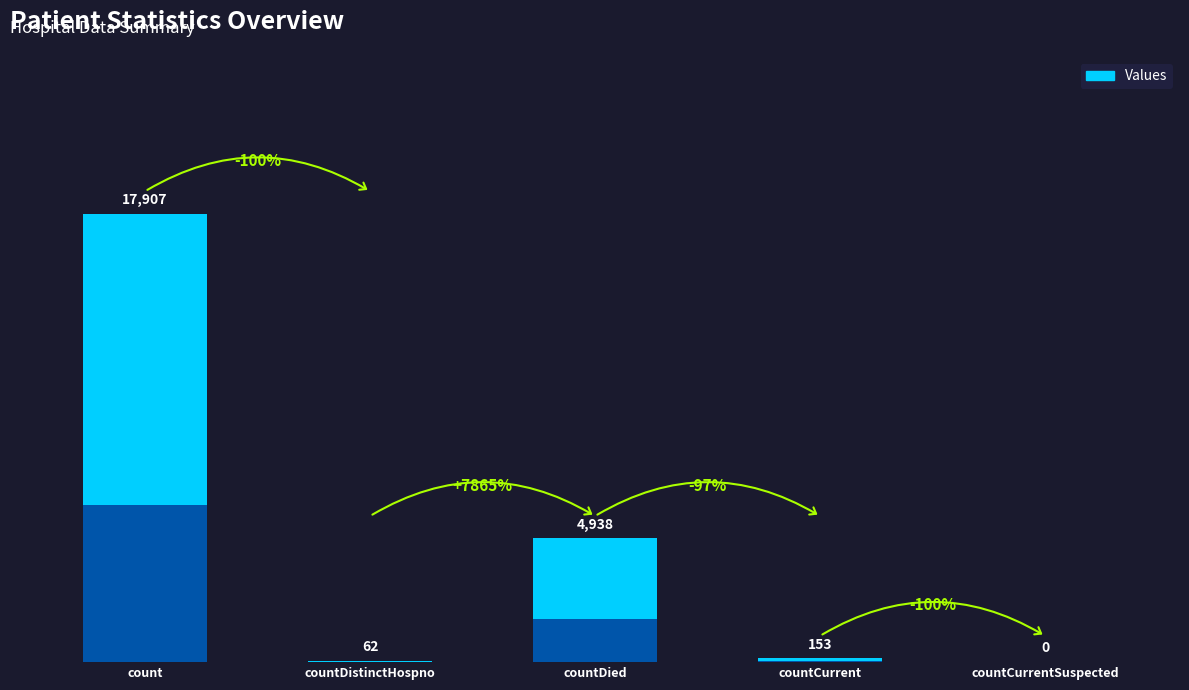

Which category has the lowest value across all series?

countCurrentSuspected